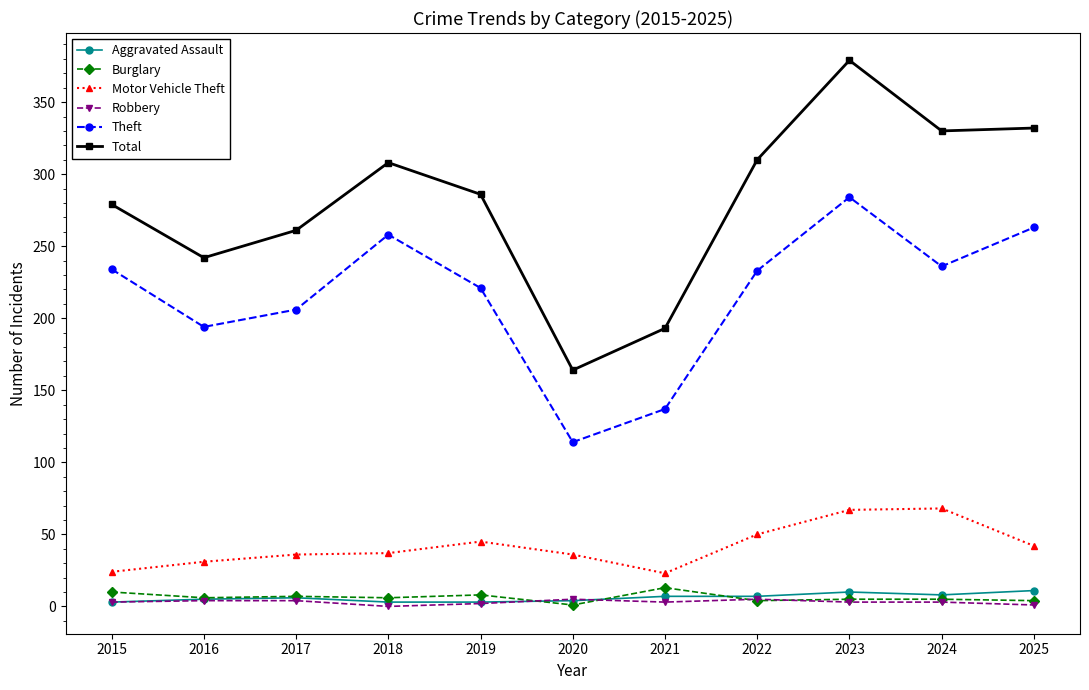

True or false: Motor Vehicle Theft and Robbery intersect in this chart.

False